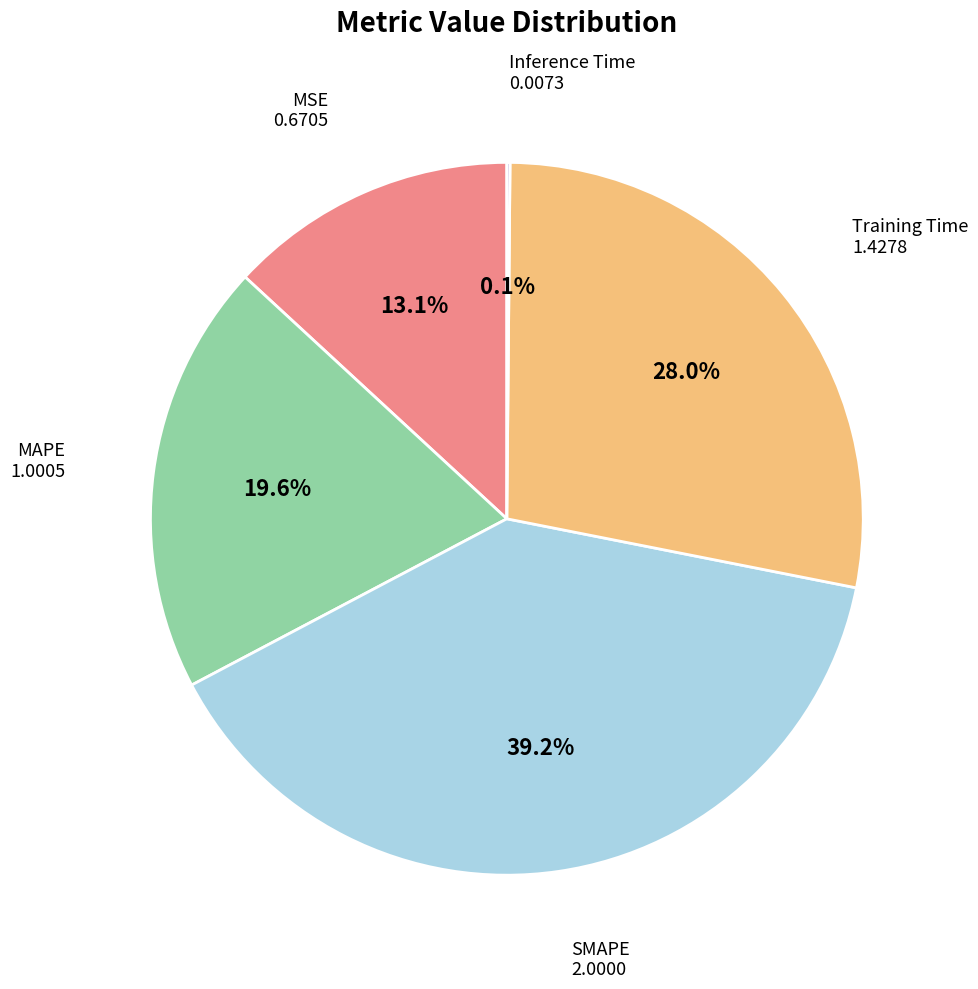

Is there any slice that represents more than half of the pie?

No